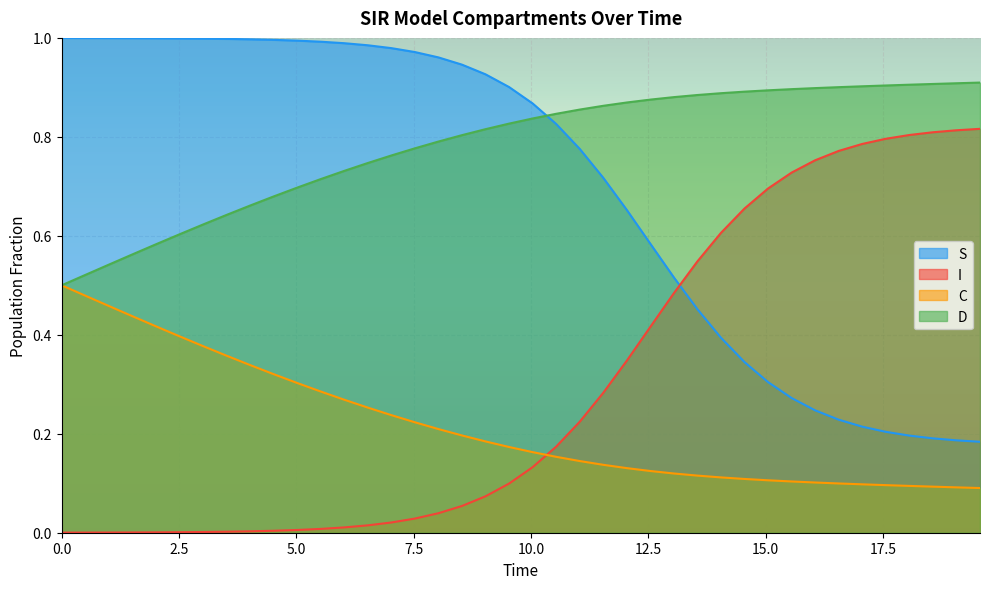

Which series has the largest total across all categories?

D